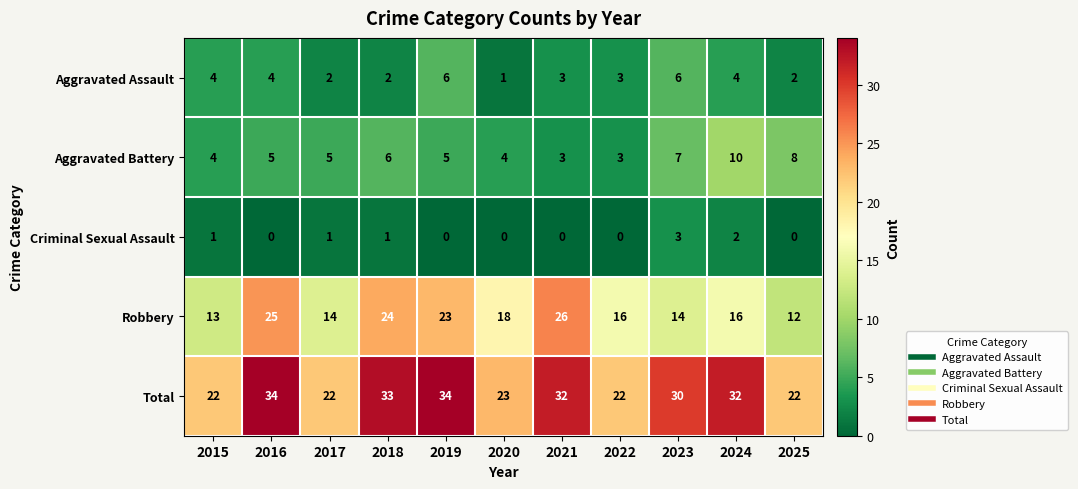

What is the greatest value displayed?

34